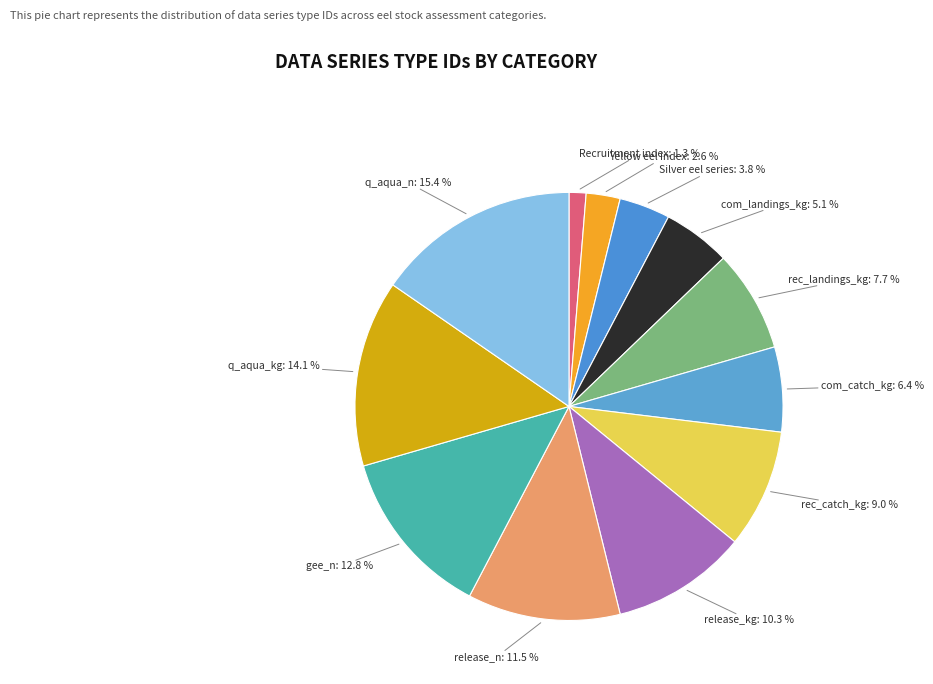

Is there any slice that represents more than half of the pie?

No